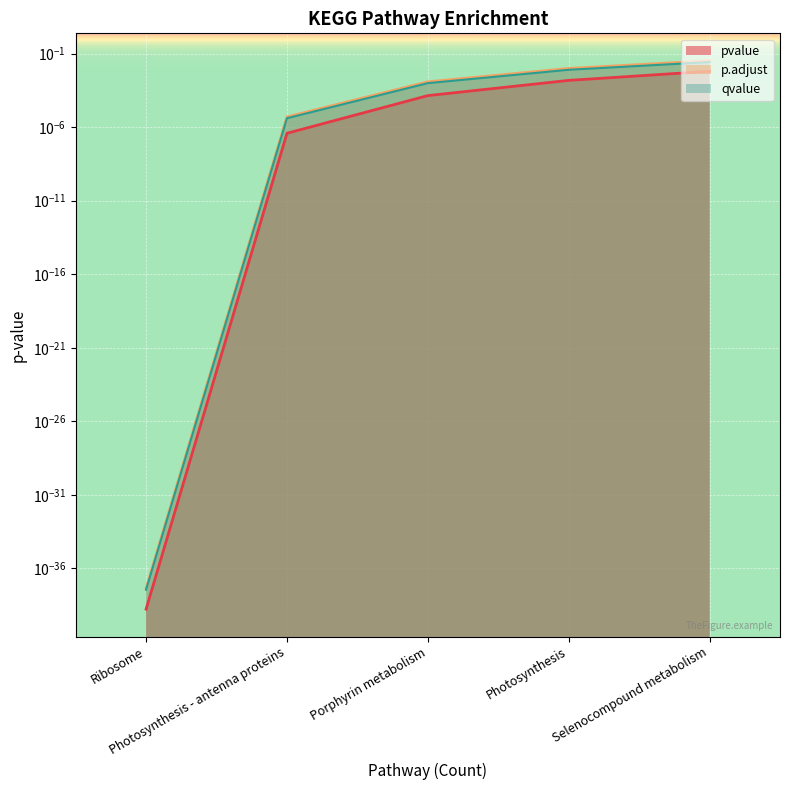

Is it true that pvalue equals 0.0 at Selenocompound metabolism?

True